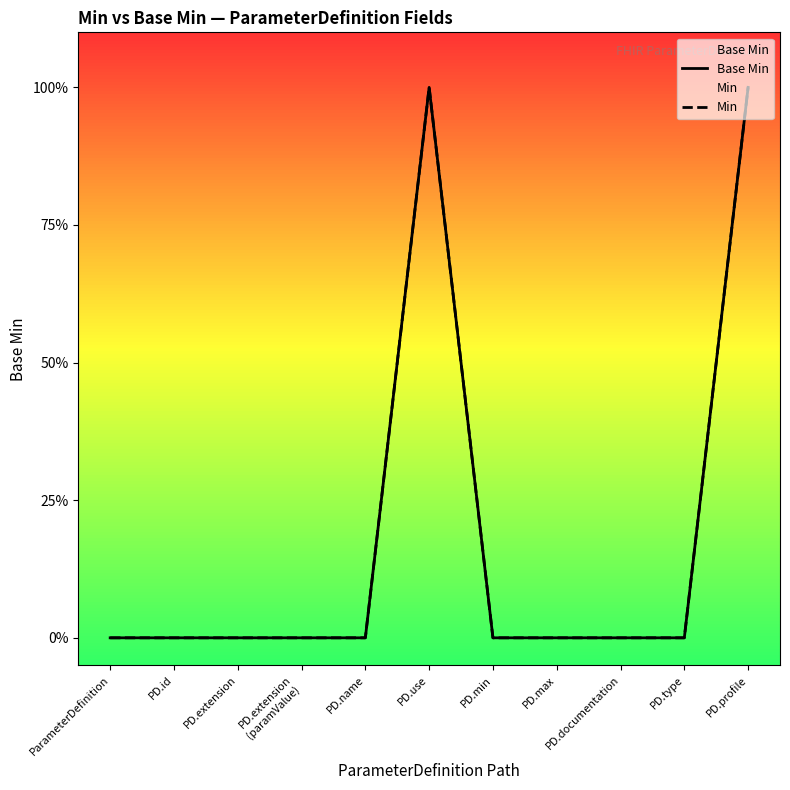

What are all the series names shown in the legend?

Base Min, Min